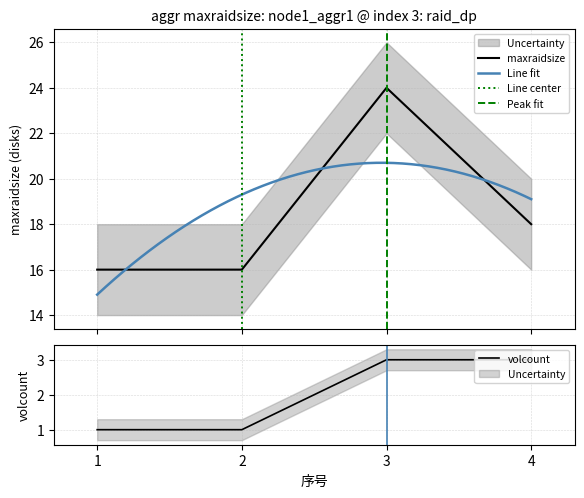

What is the average value of the maxraidsize series?

18